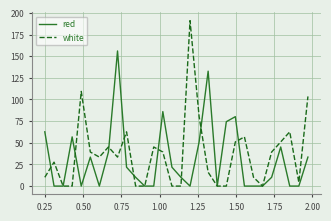

What is the maximum value for red?

156.0